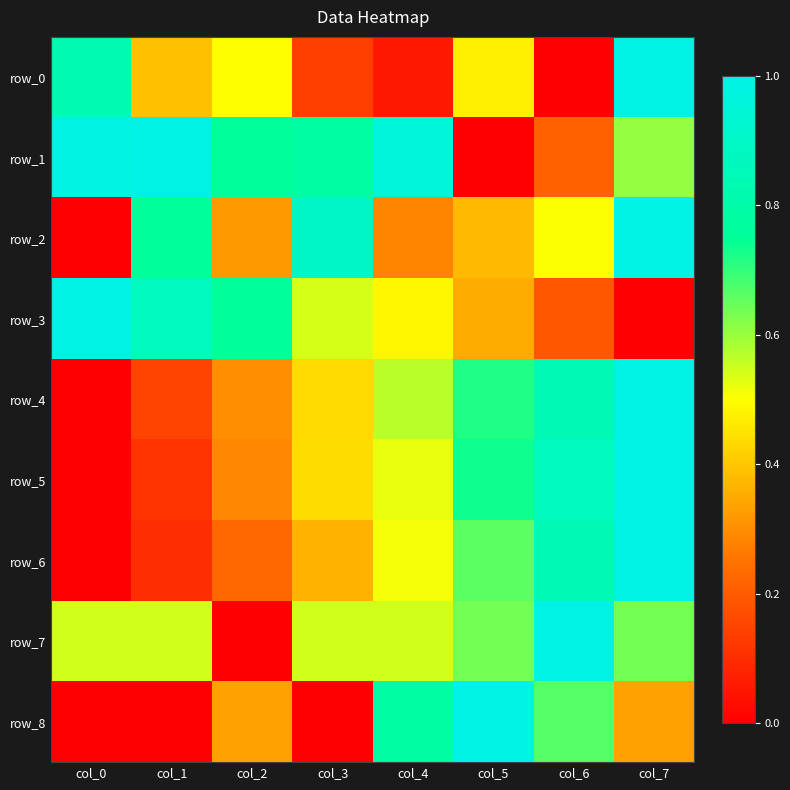

Reading right to left, what are all the values shown in this chart?

row_0: col_7=1.0	col_6=0.0	col_5=0.5	col_4=0.1	col_3=0.1	col_2=0.5	col_1=0.4	col_0=0.8
row_1: col_7=0.6	col_6=0.2	col_5=0.0	col_4=1.0	col_3=0.8	col_2=0.8	col_1=1.0	col_0=1.0
row_2: col_7=1.0	col_6=0.5	col_5=0.4	col_4=0.3	col_3=0.9	col_2=0.3	col_1=0.8	col_0=0.0
row_3: col_7=0.0	col_6=0.2	col_5=0.4	col_4=0.5	col_3=0.5	col_2=0.8	col_1=0.9	col_0=1.0
row_4: col_7=1.0	col_6=0.8	col_5=0.7	col_4=0.6	col_3=0.4	col_2=0.3	col_1=0.1	col_0=0.0
row_5: col_7=1.0	col_6=0.9	col_5=0.7	col_4=0.5	col_3=0.4	col_2=0.3	col_1=0.1	col_0=0.0
row_6: col_7=1.0	col_6=0.8	col_5=0.7	col_4=0.5	col_3=0.4	col_2=0.2	col_1=0.1	col_0=0.0
row_7: col_7=0.6	col_6=1.0	col_5=0.6	col_4=0.5	col_3=0.5	col_2=0.0	col_1=0.5	col_0=0.5
row_8: col_7=0.3	col_6=0.7	col_5=1.0	col_4=0.8	col_3=0.0	col_2=0.3	col_1=0.0	col_0=0.0